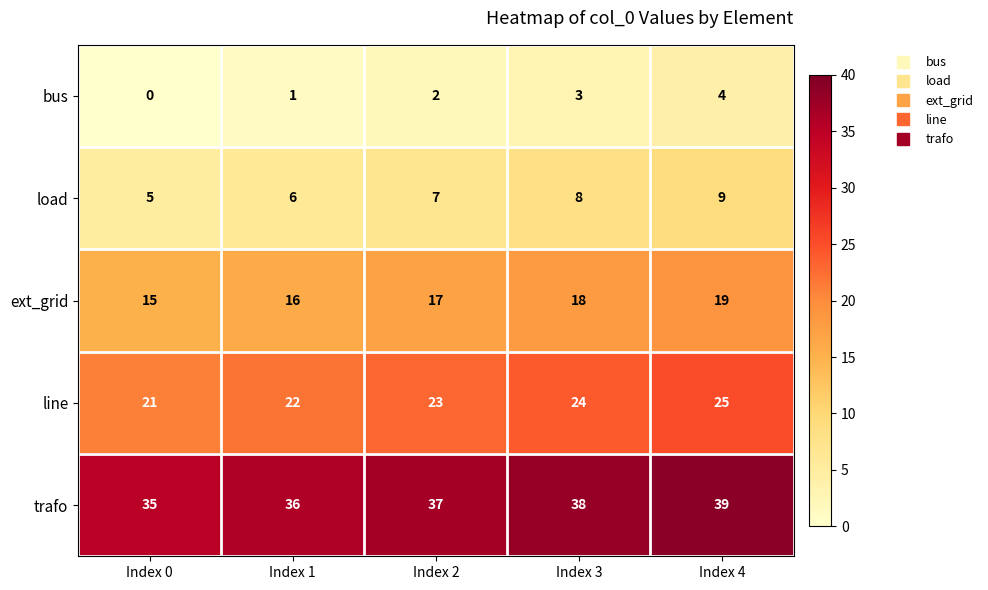

How many data points does each series have?

5